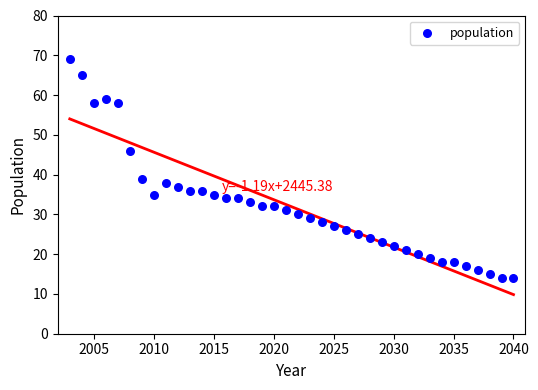

What Y value in the scatter plot is closest to 41?

39